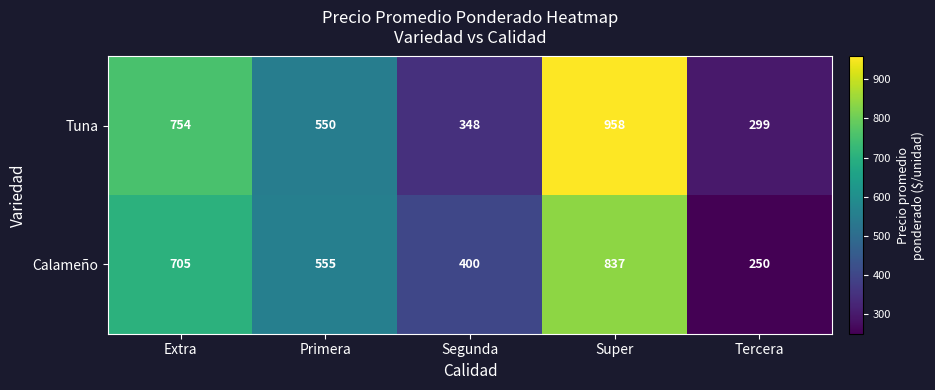

What is the sum of the Tuna values at Extra and Segunda?

1102